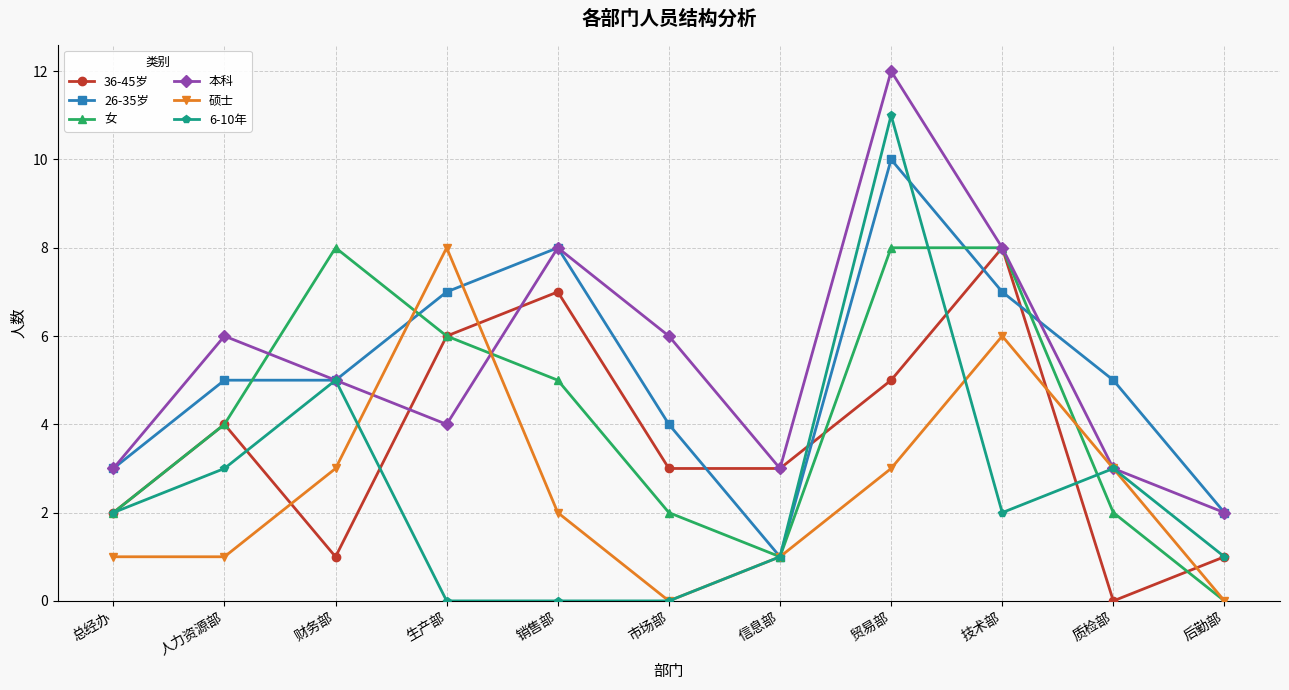

What is the label of the 10th point from the left?

质检部